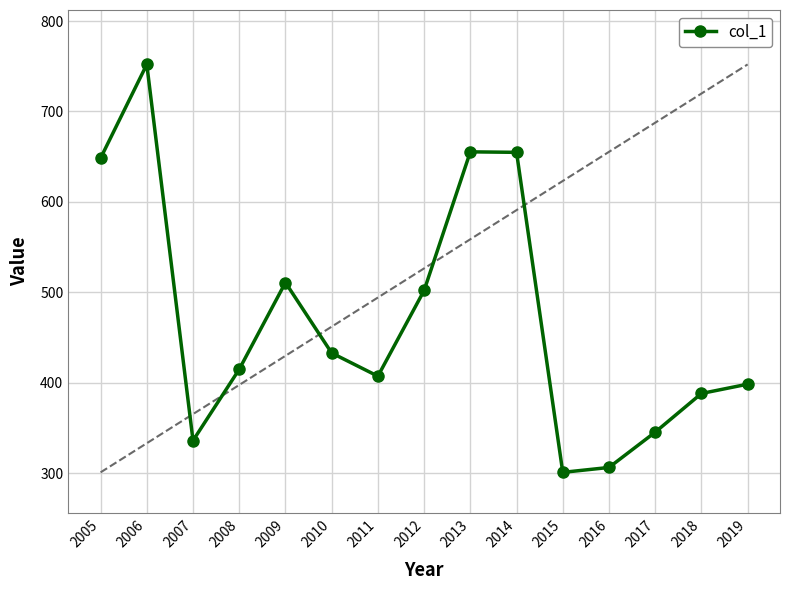

Rank the categories by value from highest to lowest.

2006, 2013, 2014, 2005, 2009, 2012, 2010, 2008, 2011, 2019, 2018, 2017, 2007, 2016, 2015